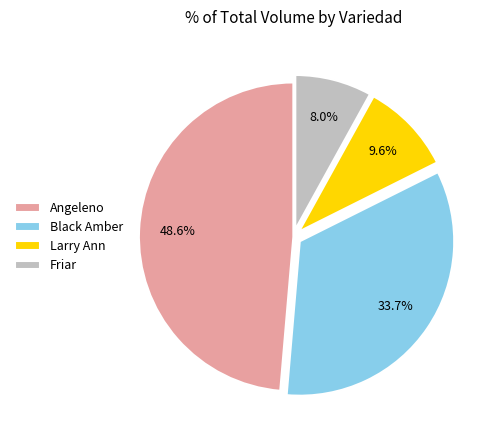

Which slice is the largest?

Angeleno